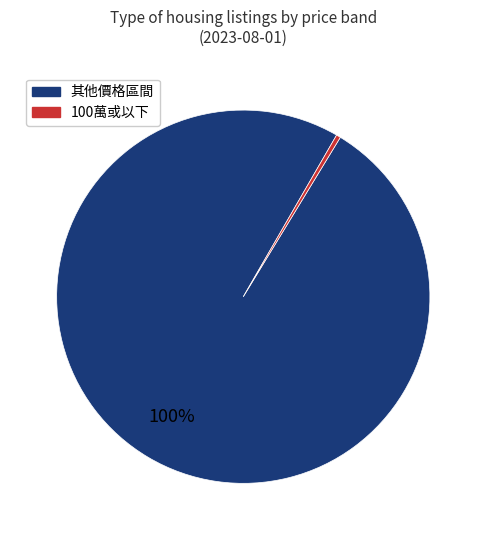

Is there a majority slice in this chart?

Yes